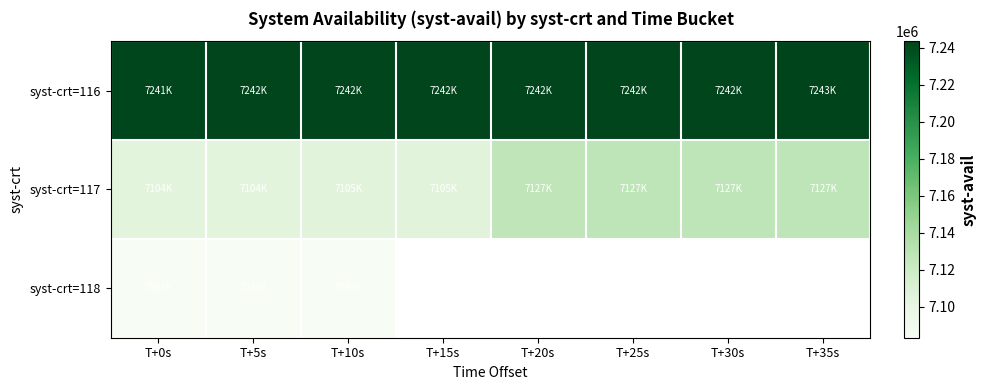

How many values in the syst-crt=116 series exceed 7242608?

1